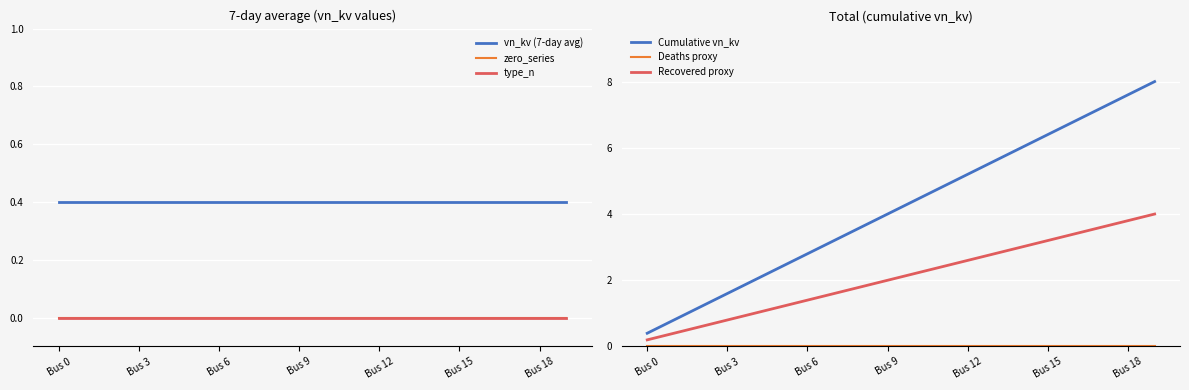

What are all the series names shown in the legend?

vn_kv (7-day avg), zero_series, type_n, Cumulative vn_kv, Deaths proxy, Recovered proxy